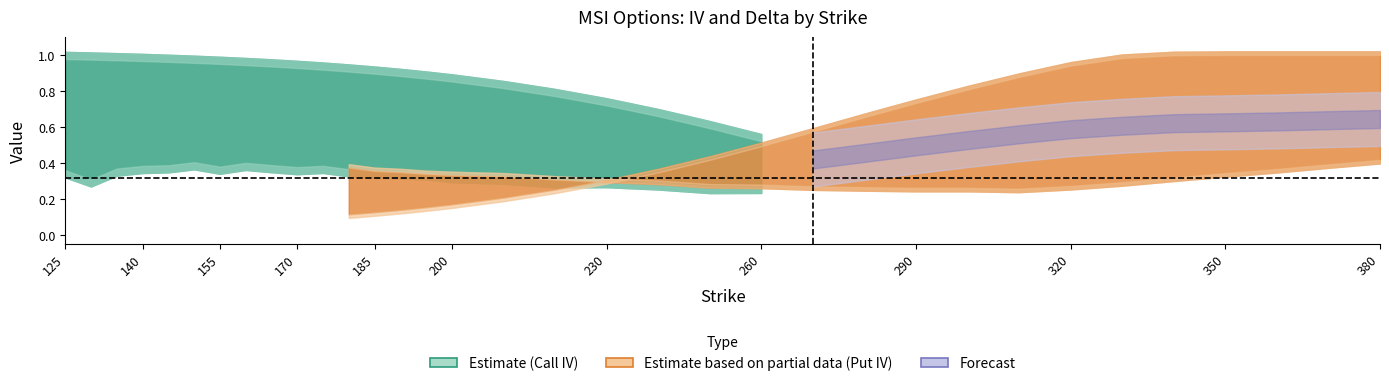

What is the lowest value of the call_iv series?

0.2